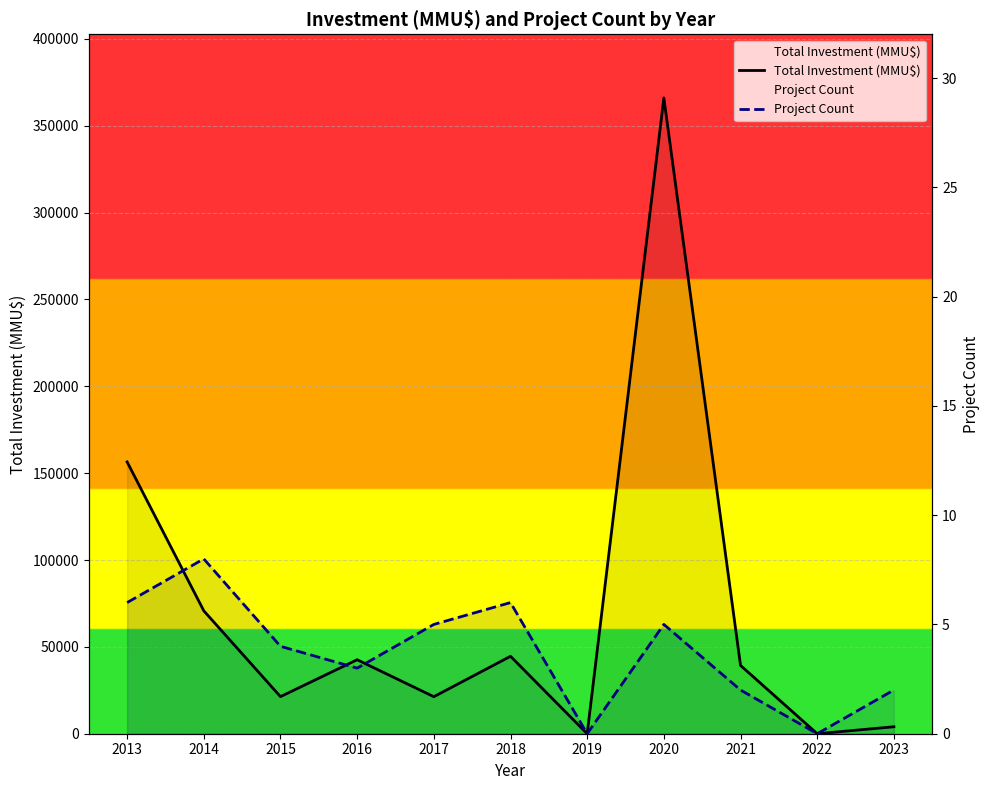

At how many categories does at least one series exceed 187925?

1